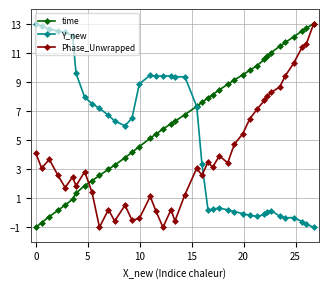

True or false: Phase_Unwrapped has more than 0 interior local peaks.

True